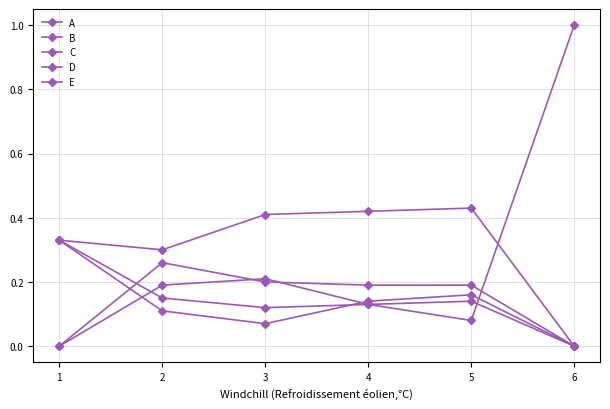

Does the chart have visible grid lines?

Yes